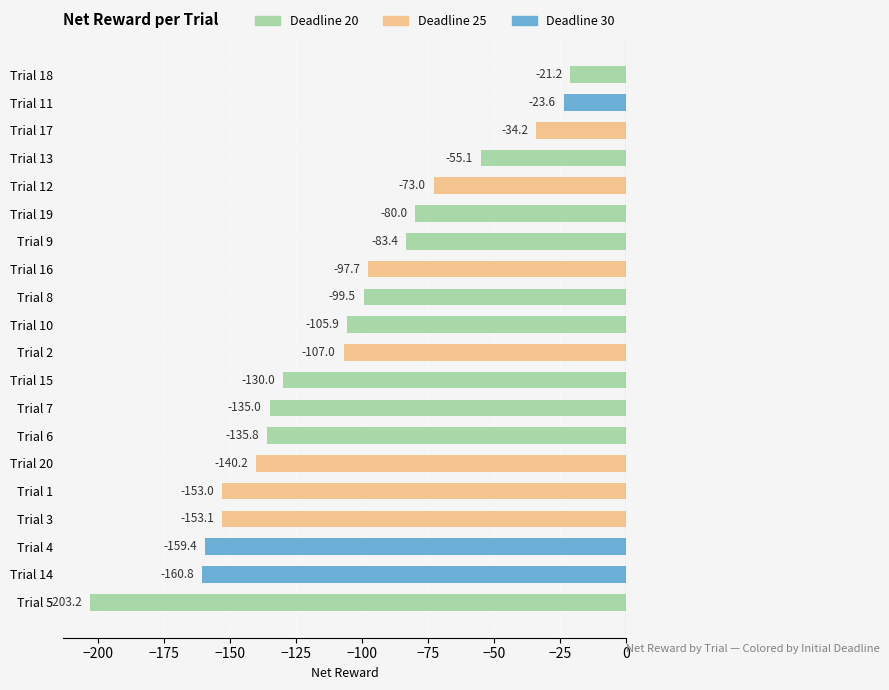

Which label corresponds to the largest value in the chart?

Trial 18